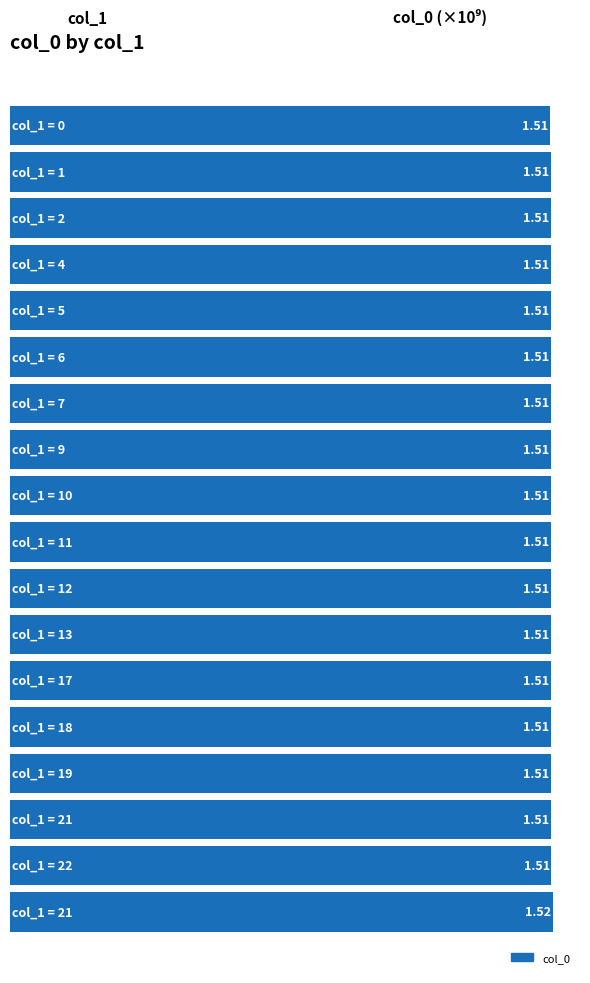

What is the sum of all values?

27.2